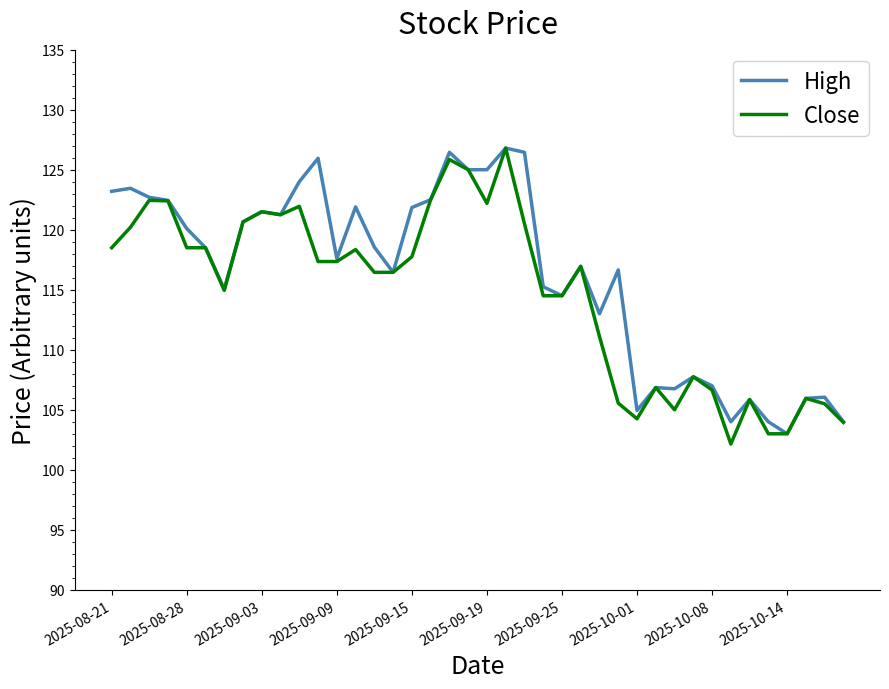

What is the smallest value displayed?

102.2